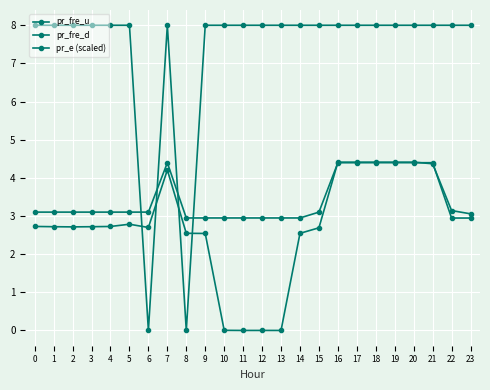

How many data points in pr_e (scaled) are above 3?

15